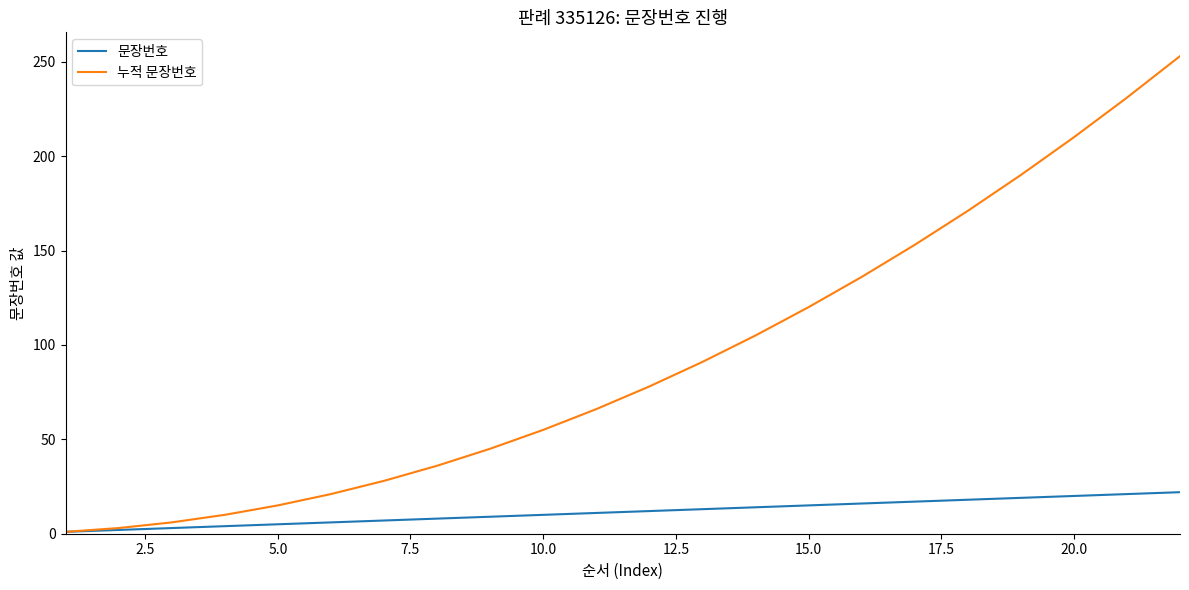

Which series has the largest total across all categories?

누적 문장번호